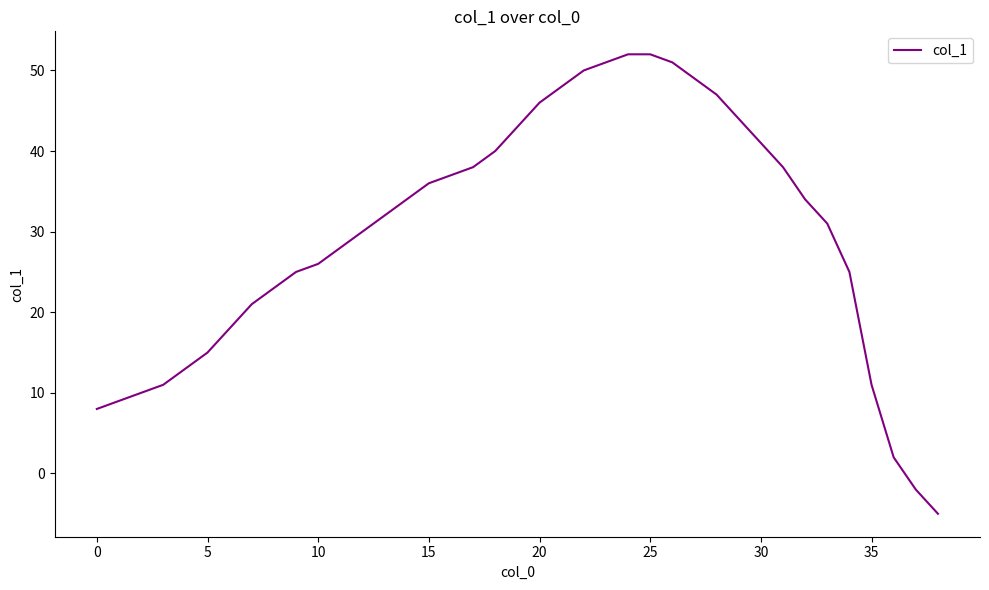

Reading left to right, what are all the values shown in this chart?

8	9	10	11	13	15	18	21	23	25	26	28	30	32	34	36	37	38	40	43	46	48	50	51	52	52	51	49	47	44	41	38	34	31	25	11	2	-2	-5